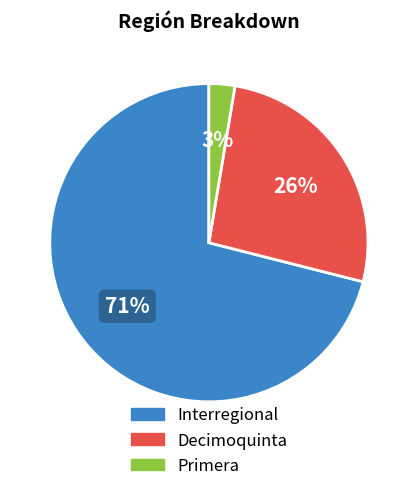

How many slices are in this pie chart?

3